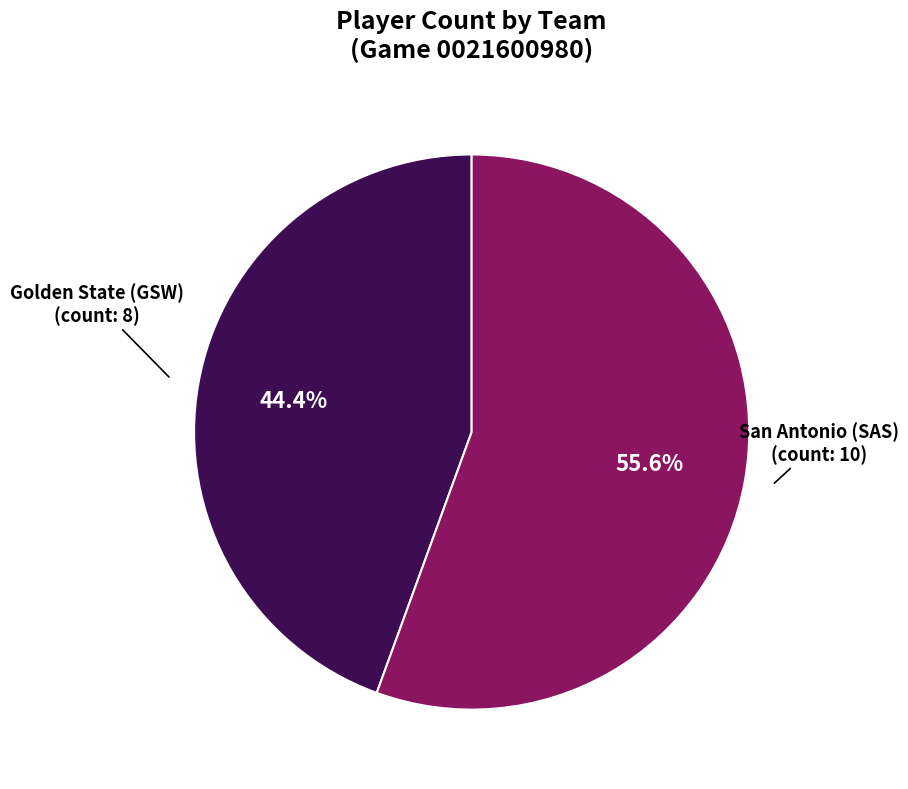

Is there a majority slice in this chart?

Yes